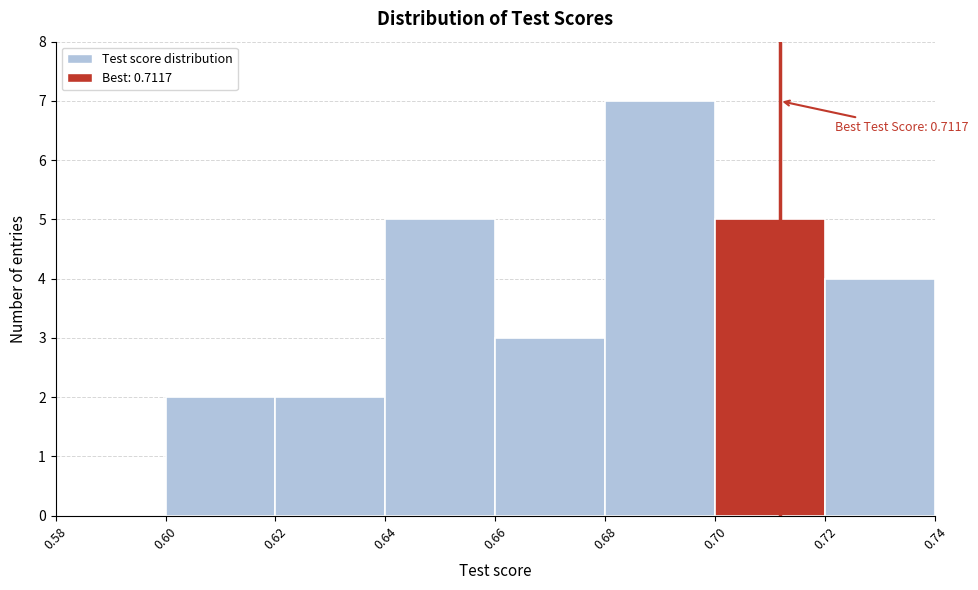

Over which range of the x-axis is the bar tallest?

0.68 to 0.70